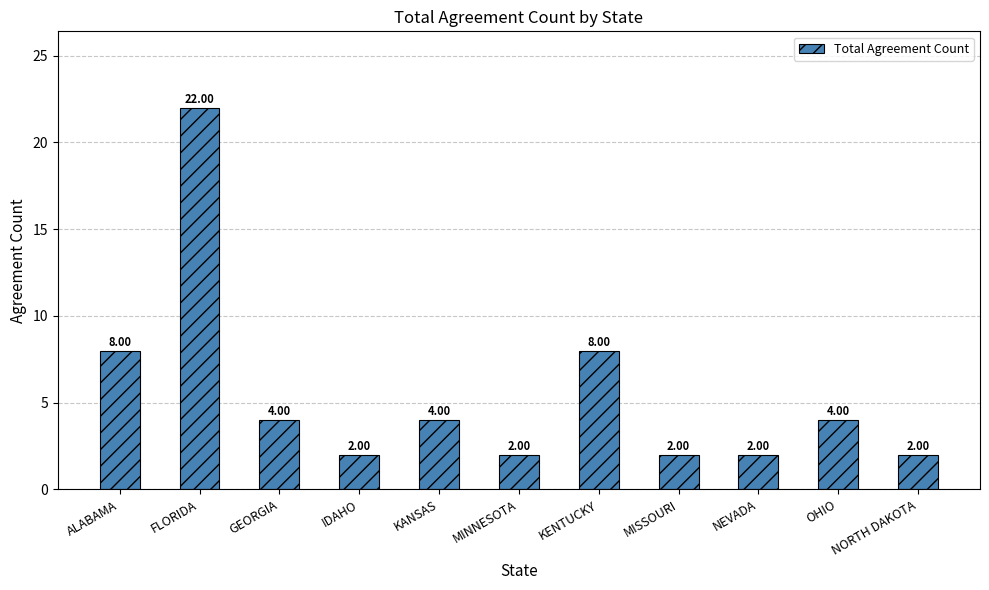

What is the change in value from ALABAMA to MISSOURI?

-6